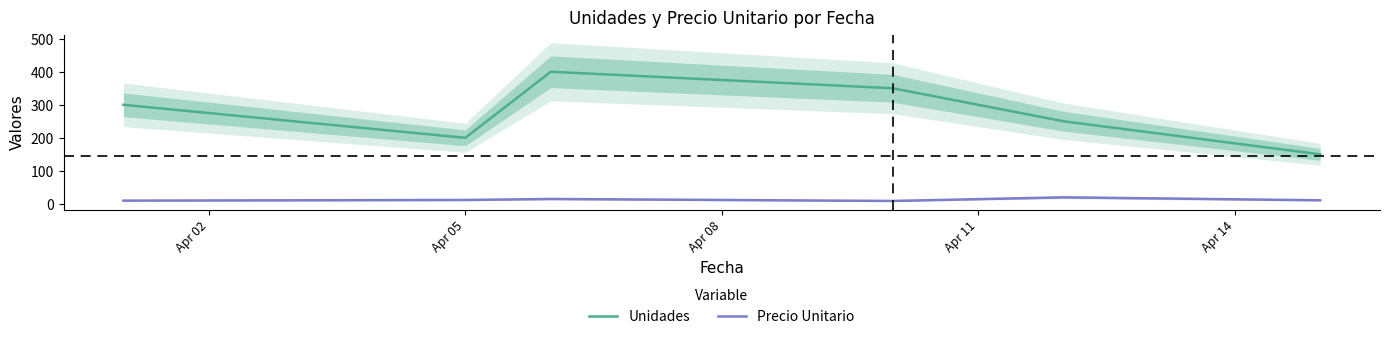

How many categories are shown in the chart?

6